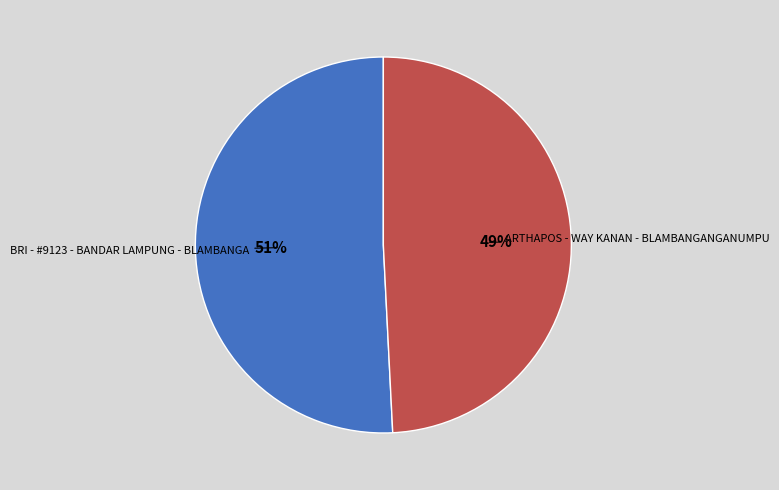

Rank the categories by value from lowest to highest.

ARTHAPOS - WAY KANAN - BLAMBANGANGANUMPU, BRI - #9123 - BANDAR LAMPUNG - BLAMBANGA